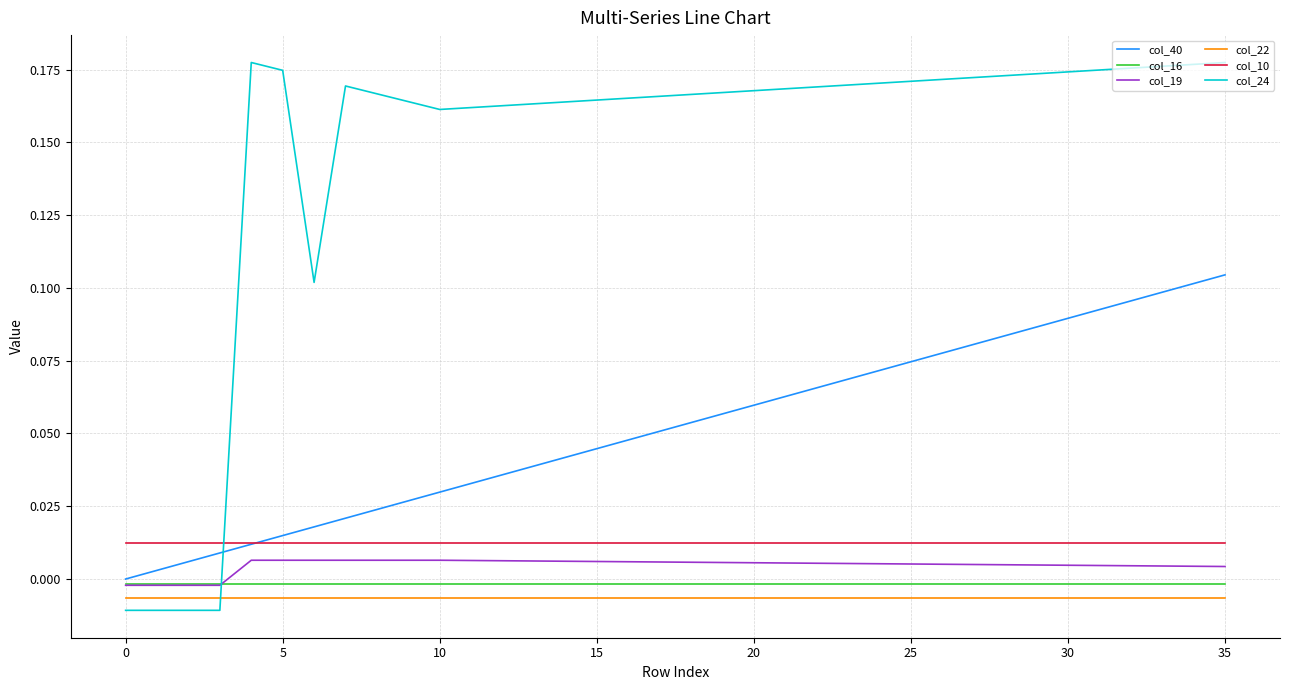

Which series has the largest total across all categories?

col_24